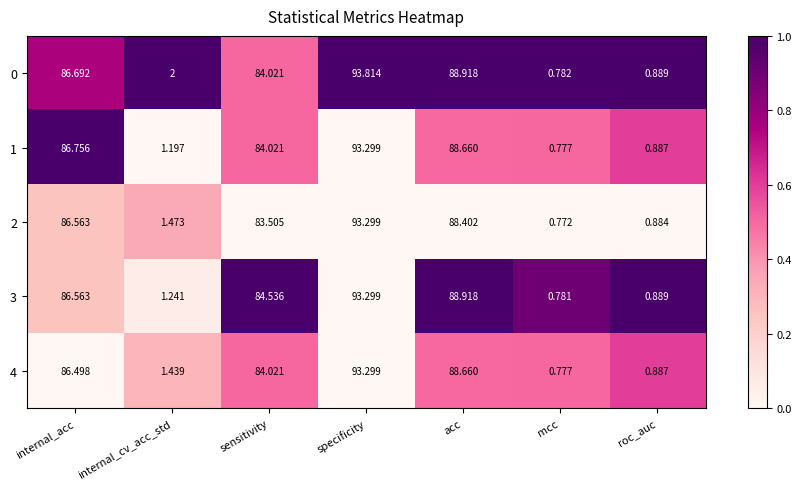

At how many categories does at least one series exceed 0?

7